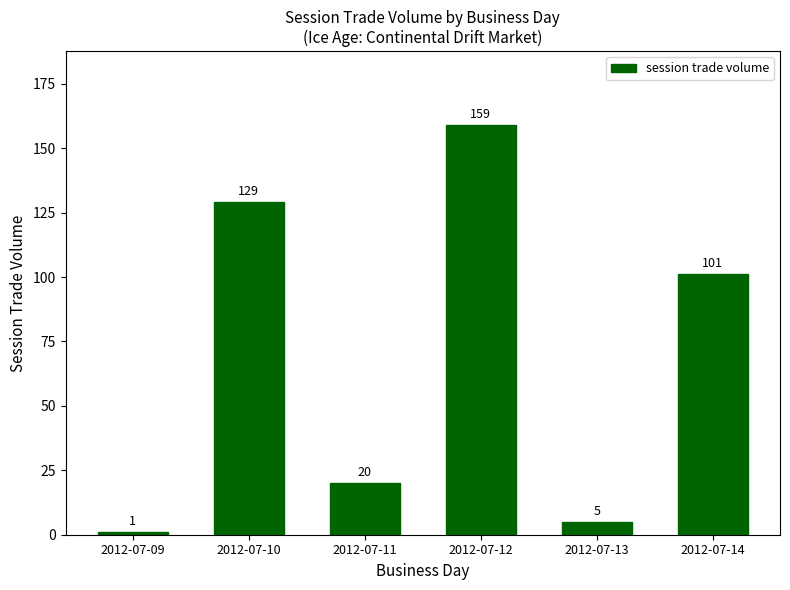

Is it true that the value at 2012-07-12 is 159?

True